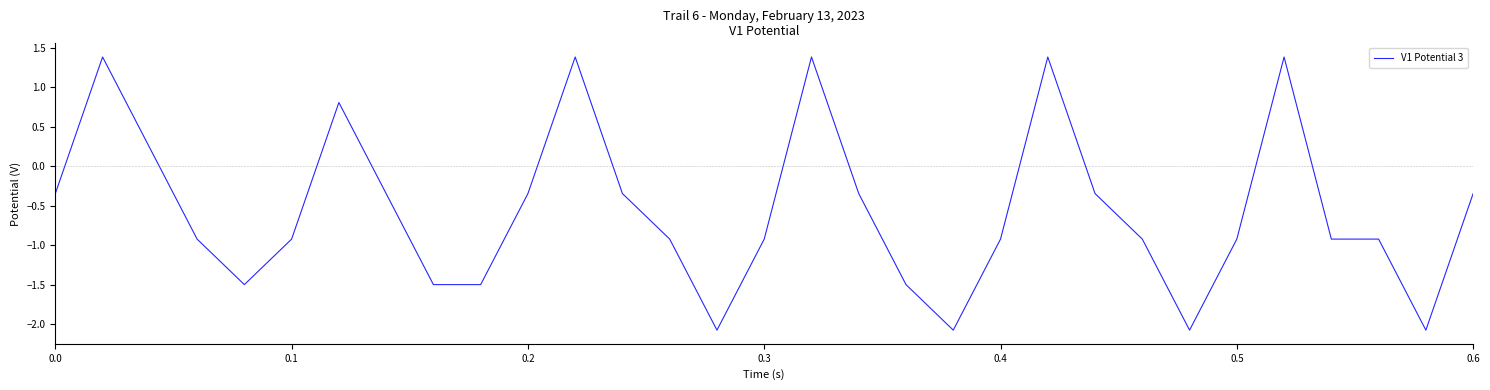

What is the smallest value displayed?

-2.1